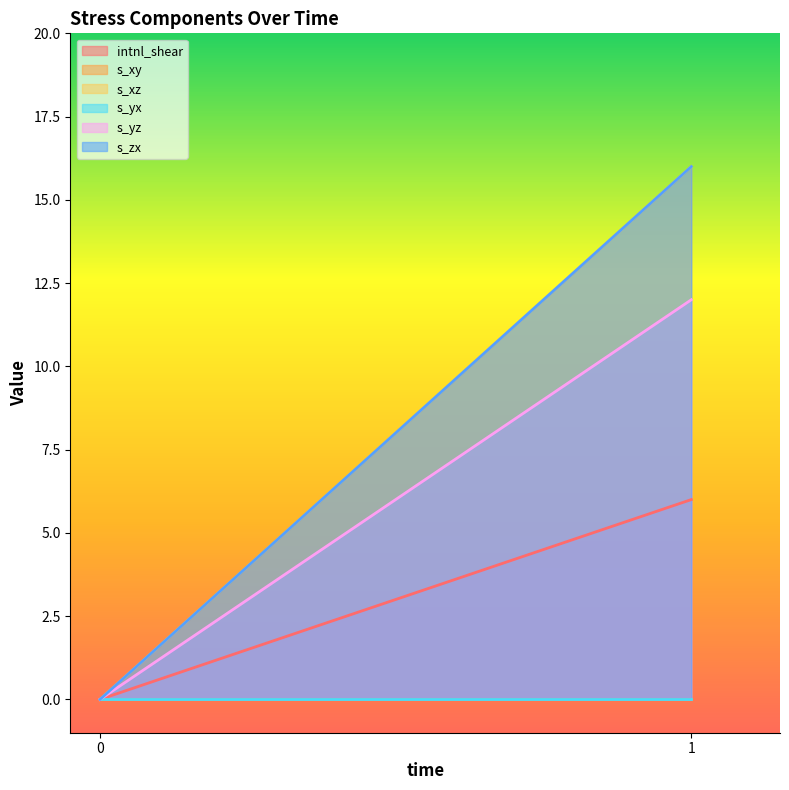

At which label does intnl_shear first exceed 6?

1